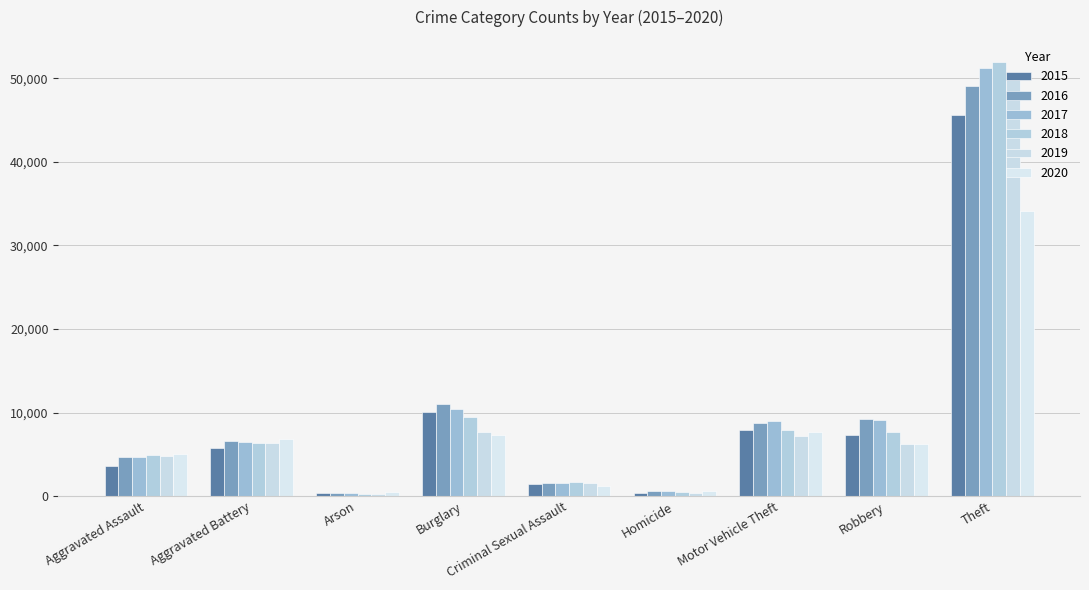

The value of 2015 at Homicide is 411. True or false?

True